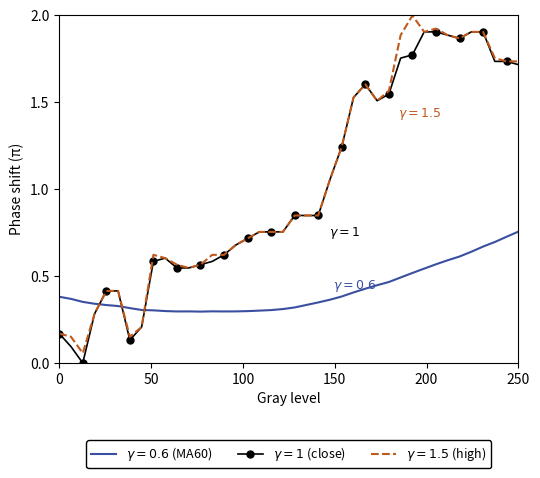

What is the greatest value displayed?

2.0